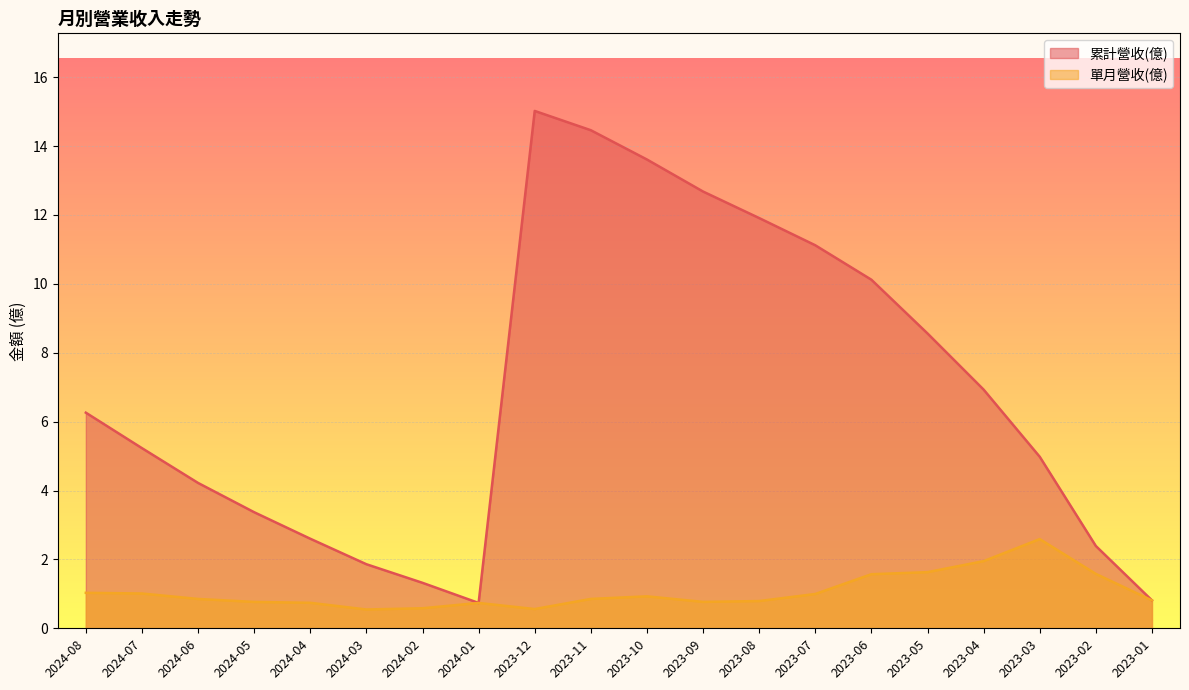

Between 2024-07 and 2023-01, which series saw the biggest shift?

累計營收(億)